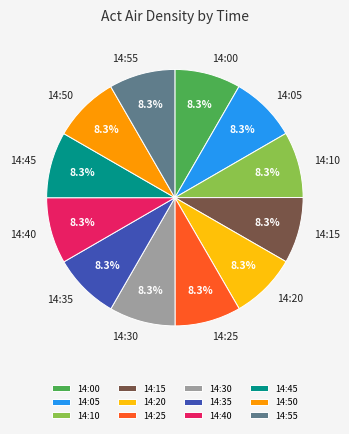

To the nearest percent, what percentage of the pie is 14:20?

8%